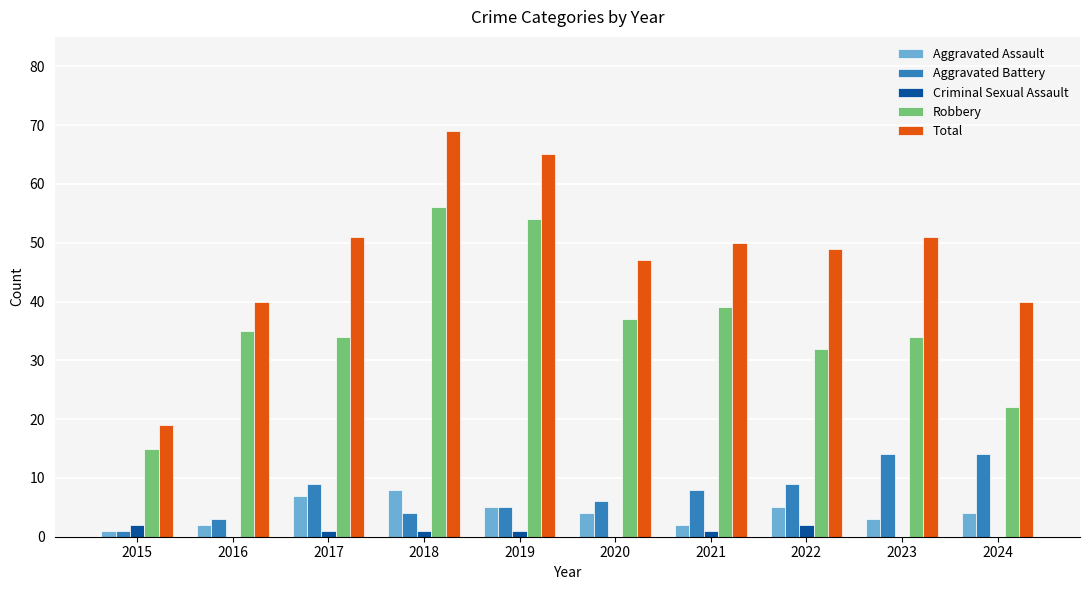

Which series has the largest total across all categories?

Total